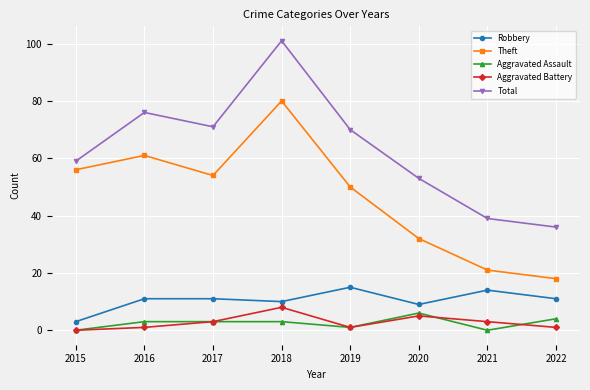

Reading left to right, transcribe all the data shown in this chart.

Robbery: 2015=3	2016=11	2017=11	2018=10	2019=15	2020=9	2021=14	2022=11
Theft: 2015=56	2016=61	2017=54	2018=80	2019=50	2020=32	2021=21	2022=18
Aggravated Assault: 2015=0	2016=3	2017=3	2018=3	2019=1	2020=6	2021=0	2022=4
Aggravated Battery: 2015=0	2016=1	2017=3	2018=8	2019=1	2020=5	2021=3	2022=1
Total: 2015=59	2016=76	2017=71	2018=101	2019=70	2020=53	2021=39	2022=36